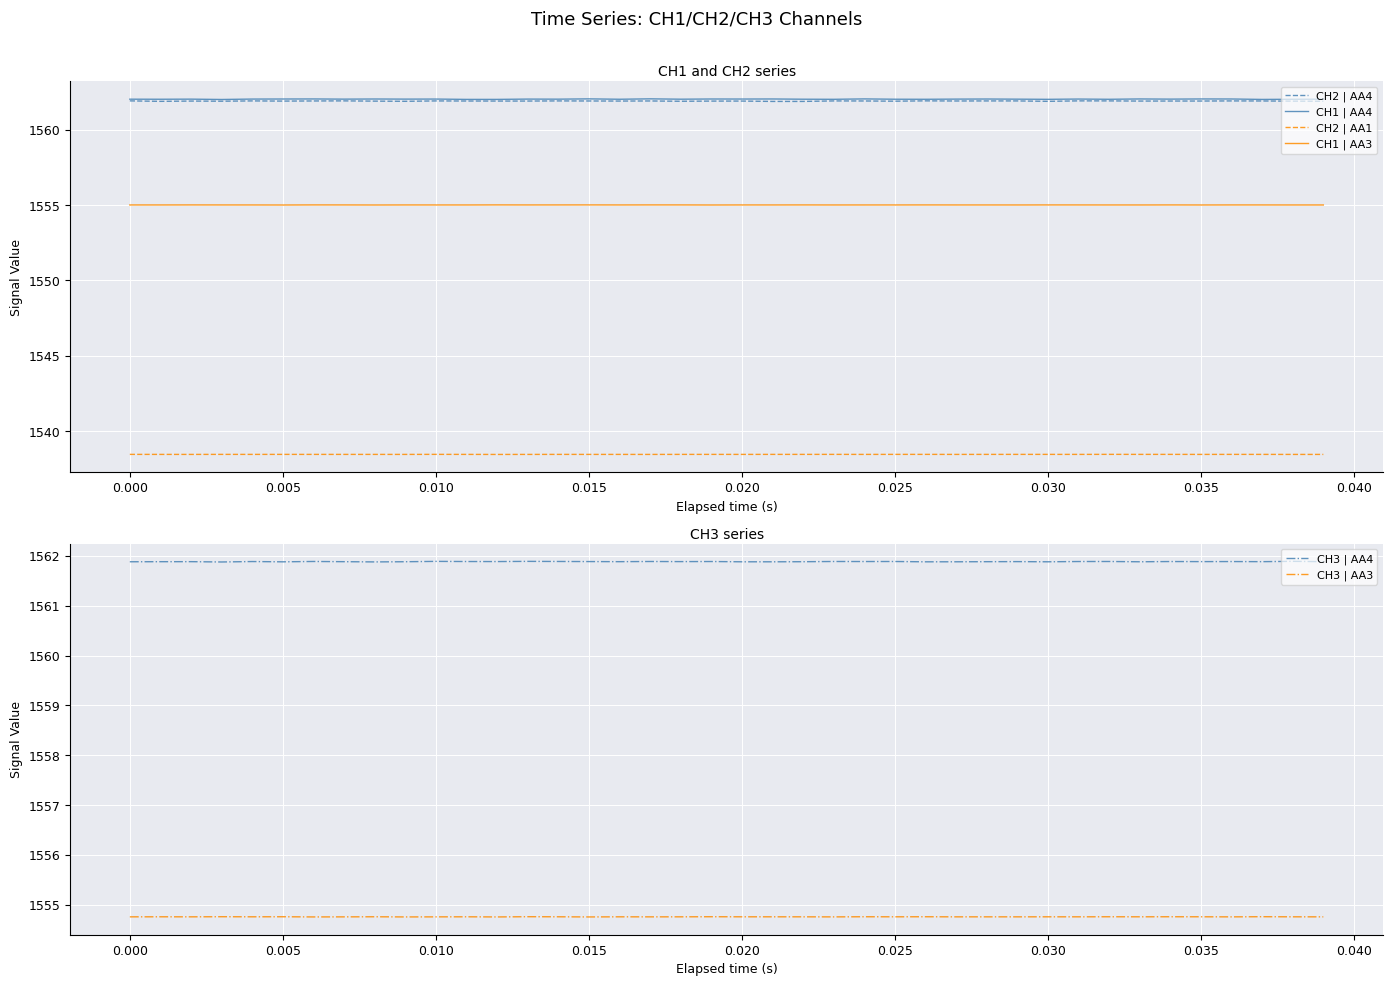

What is the minimum value for CH1 | AA3?

1555.0